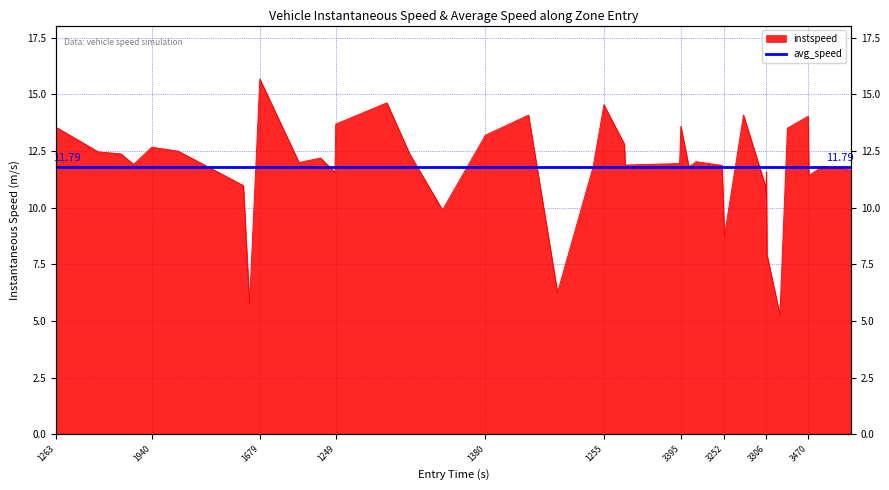

Does the chart display data point markers on the line(s)?

No